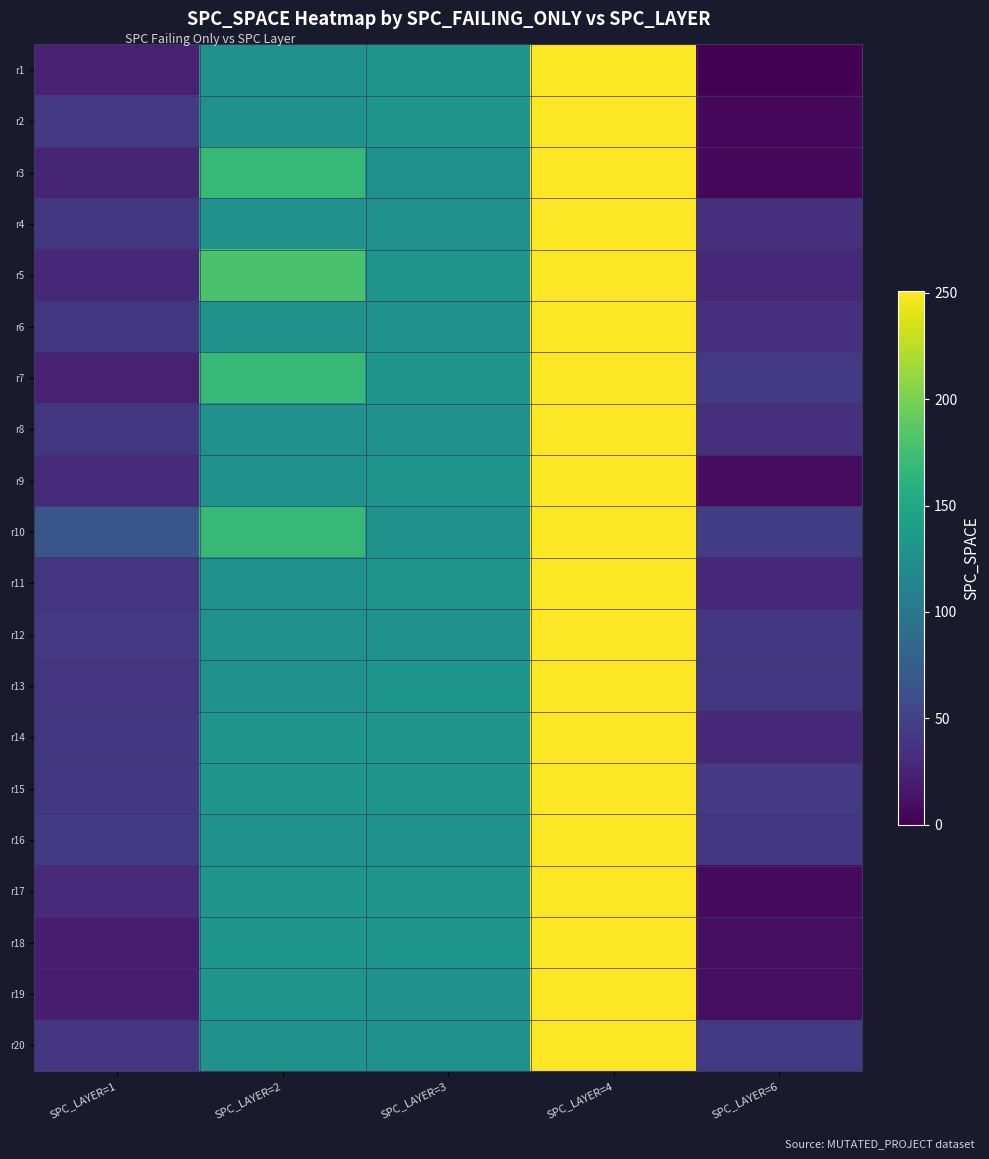

Rank the series by their maximum value, from highest to lowest.

r1, r2, r3, r4, r5, r6, r7, r8, r9, r10, r11, r12, r13, r14, r15, r16, r17, r18, r19, r20